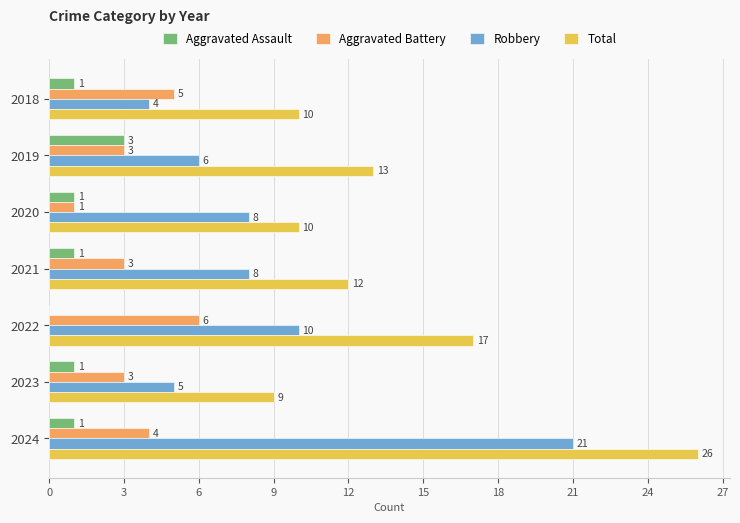

What is the total value across all series at 2020?

20